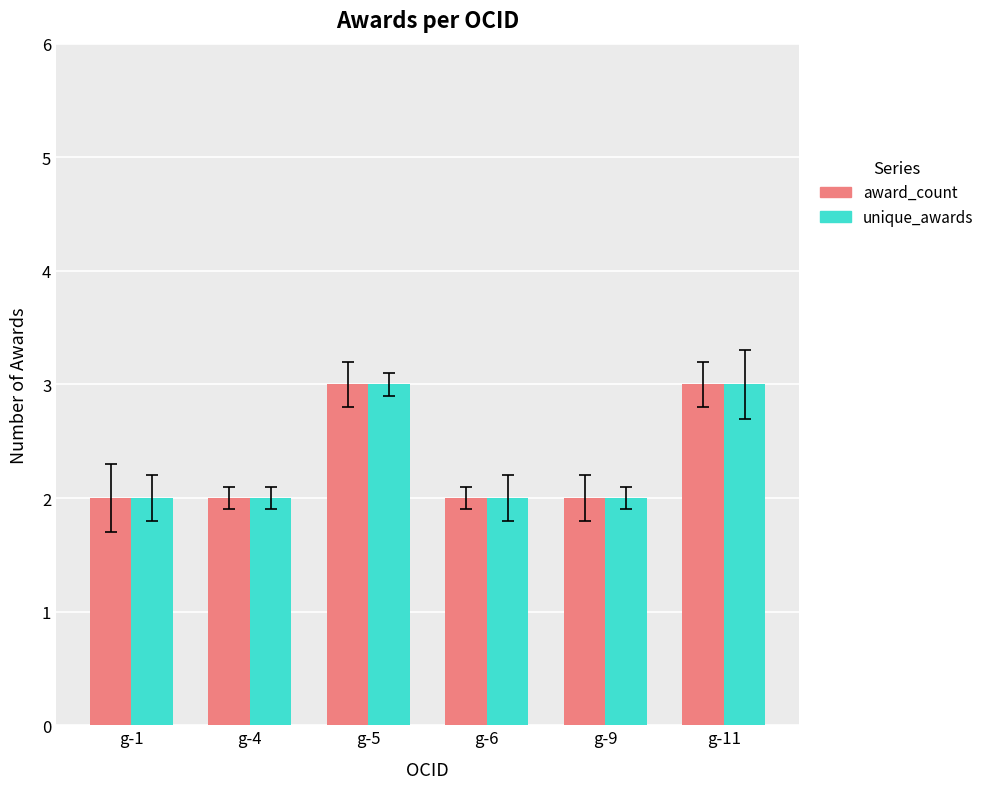

The unique_awards series shows 5 at g-5. True or false?

False